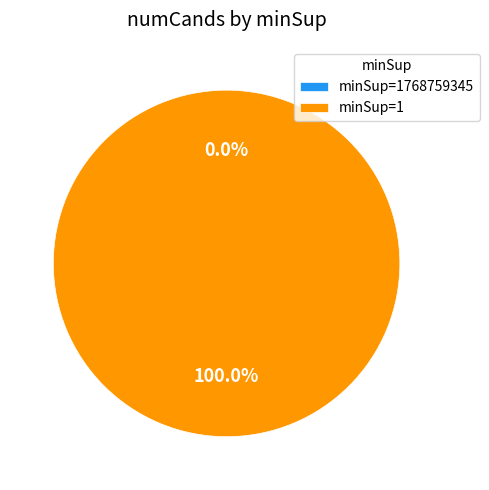

True or false: 1 accounts for 93% of the total.

False